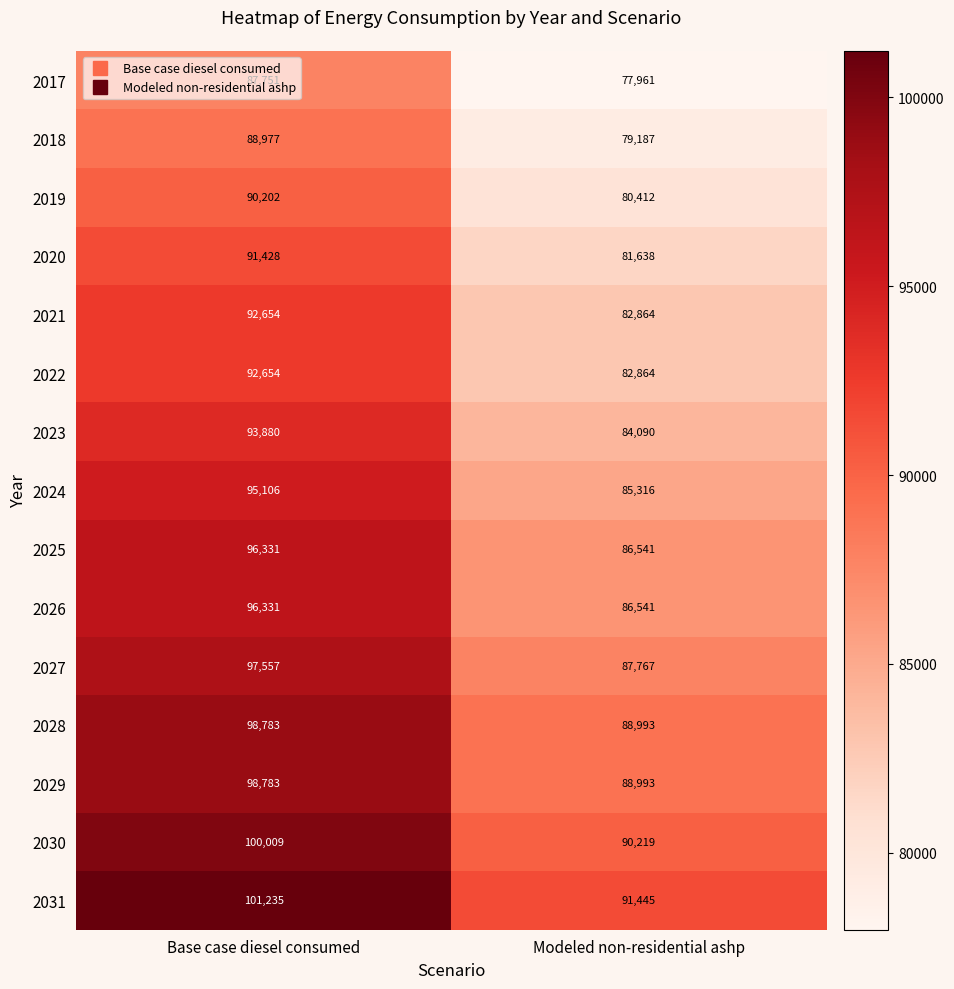

At which category is the sum across all series the highest?

Base case diesel consumed